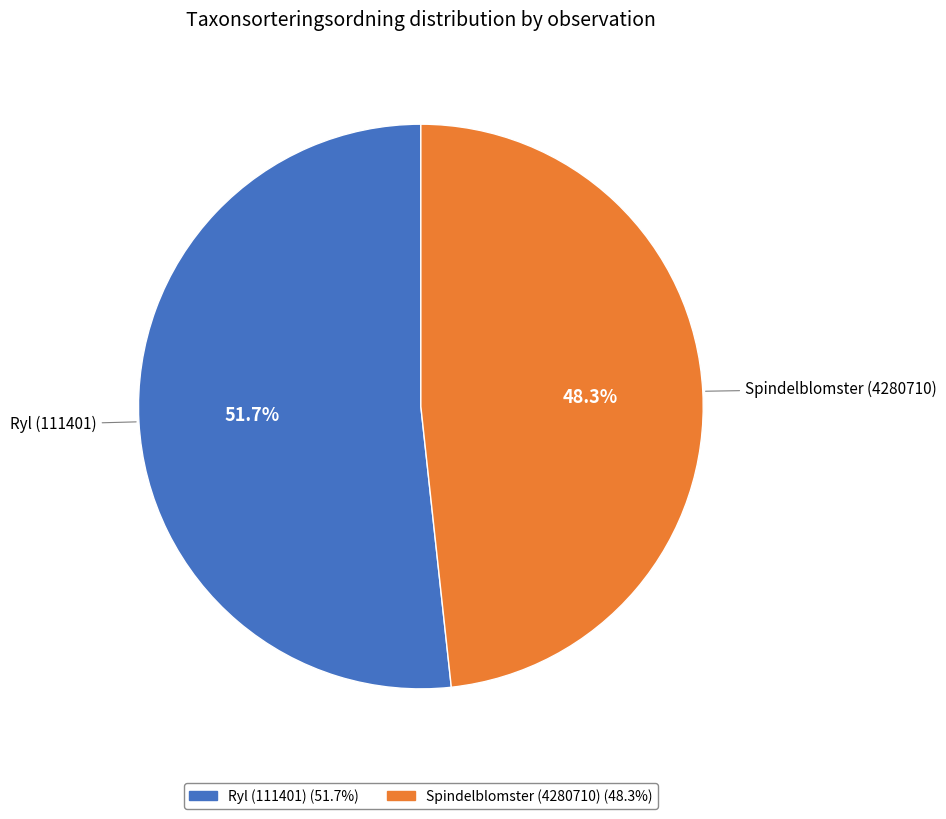

True or false: Spindelblomster (4280710) accounts for 56% of the total.

False